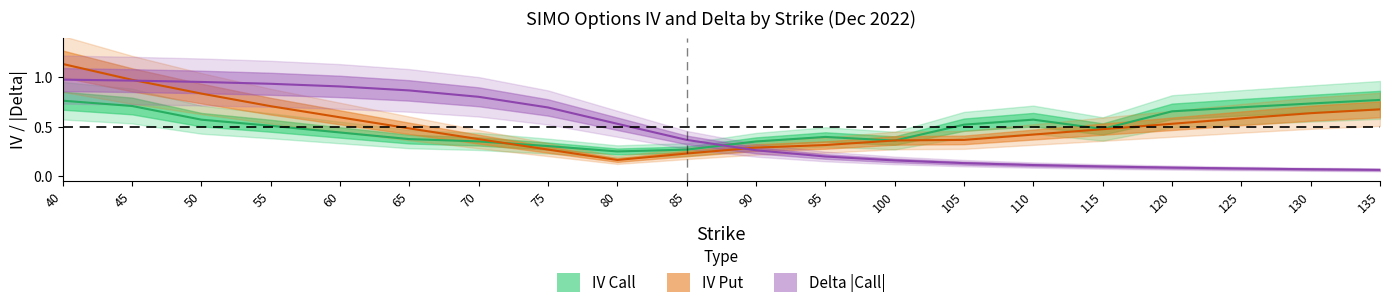

Which has a higher value, 80 or 110?

110